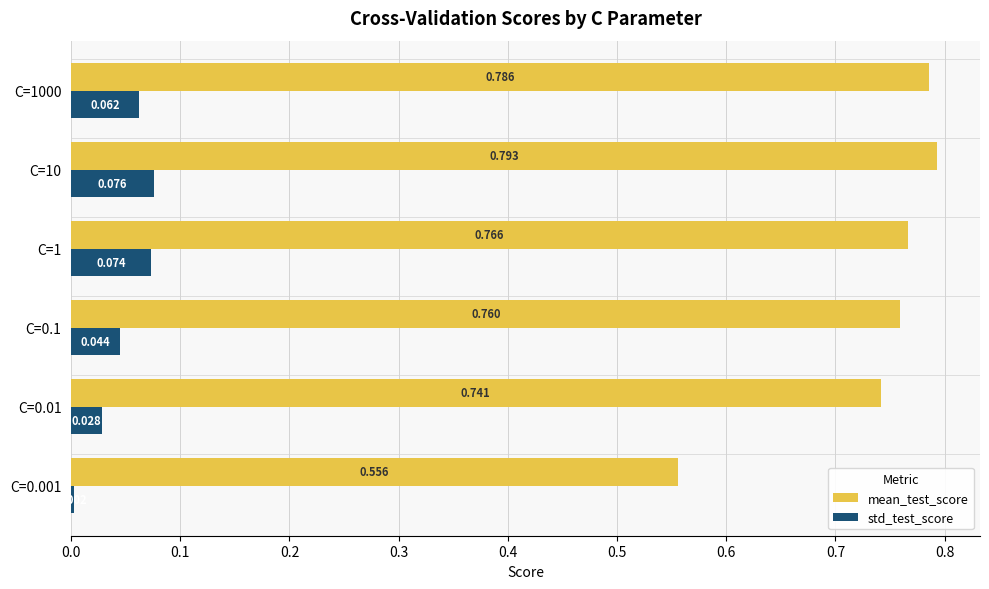

Between C=0.1 and C=1, which series saw the biggest shift?

std_test_score